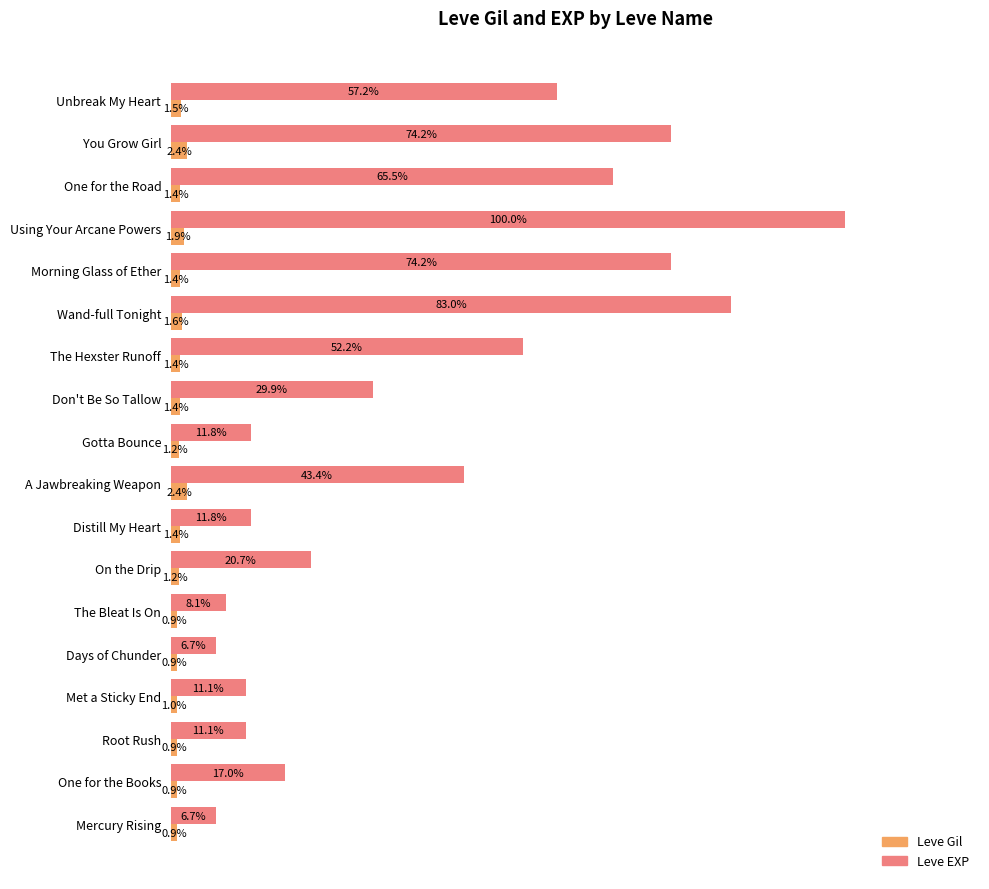

Is the value of Leve EXP at Met a Sticky End greater than the value of Leve Gil at A Jawbreaking Weapon?

Yes